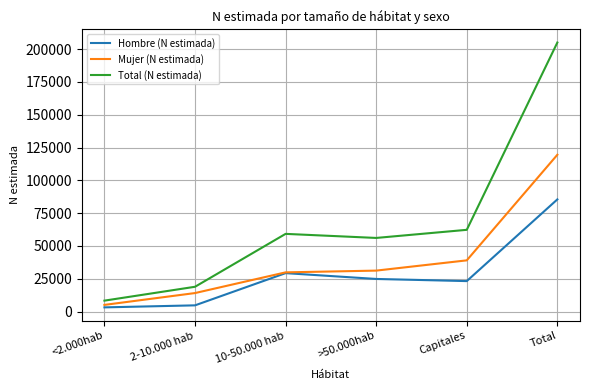

What is the sum of the Hombre (N estimada) values at >50.000hab and Capitales?

48138